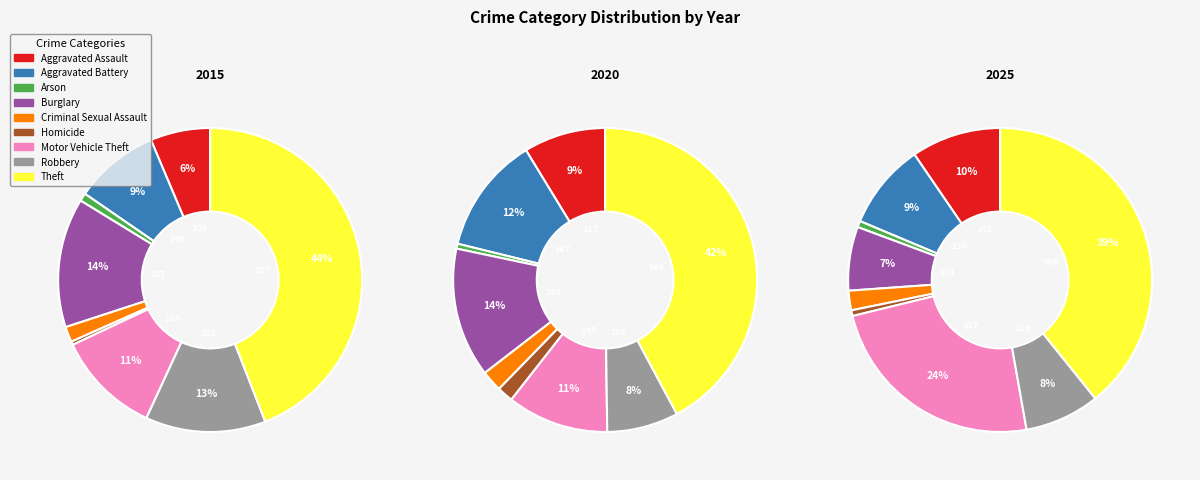

Count the number of slices in the pie.

9